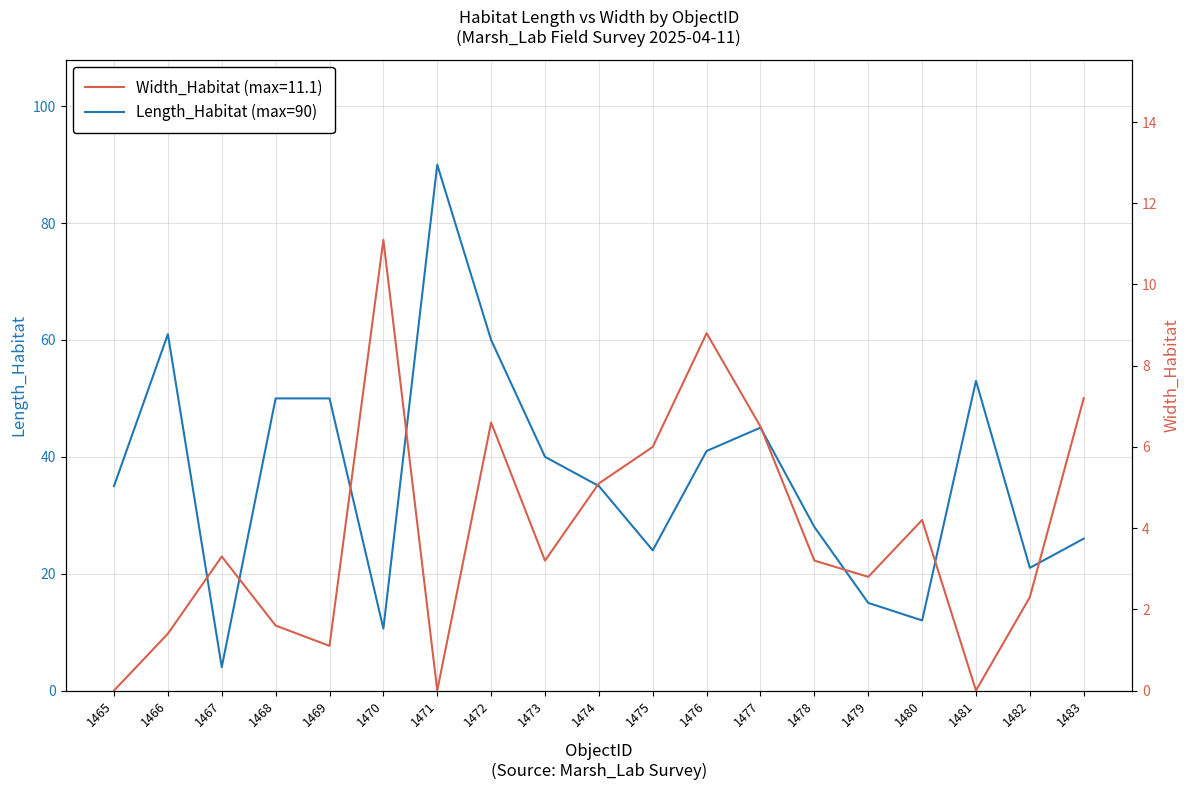

What is the change in value from 1470 to 1477?

+34.4